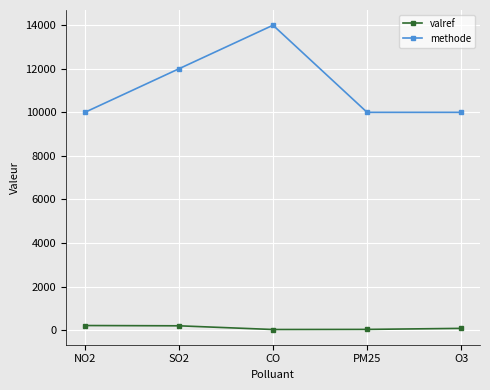

At which category is the sum across all series the highest?

CO